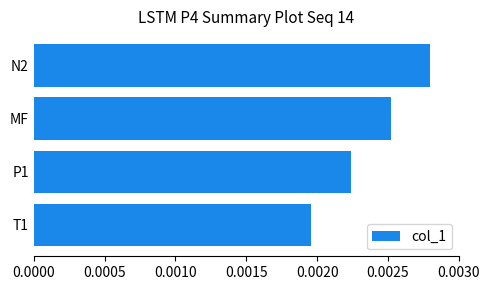

Does the chart contain stacked bars?

No